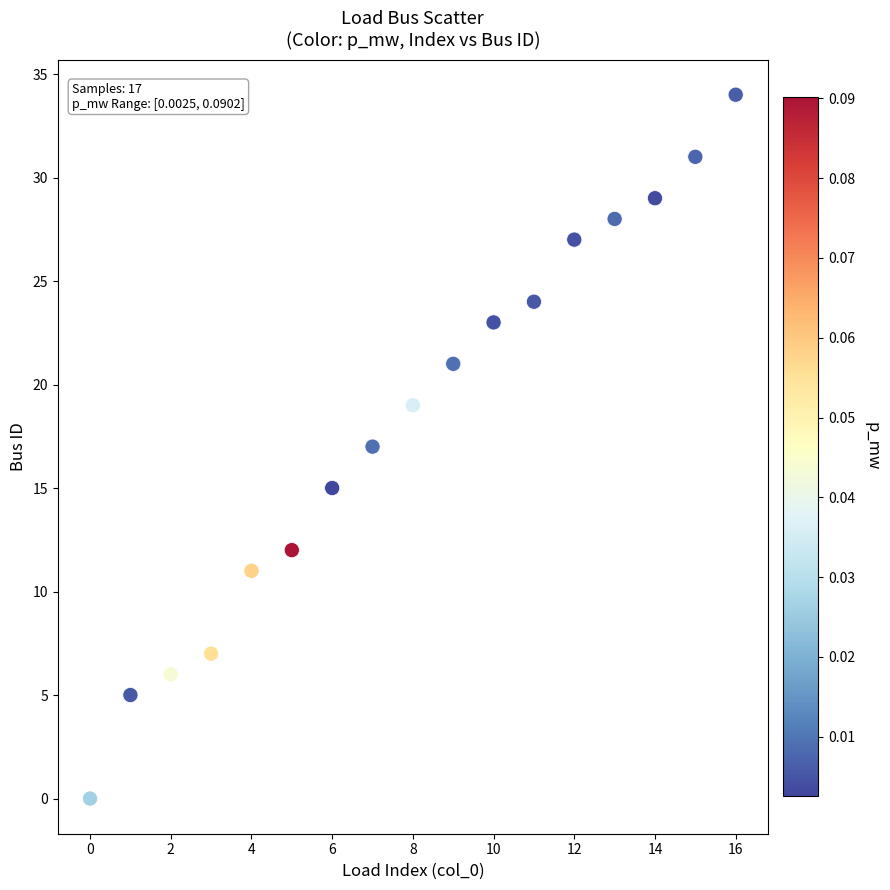

What is the range of Y values (max minus min)?

34